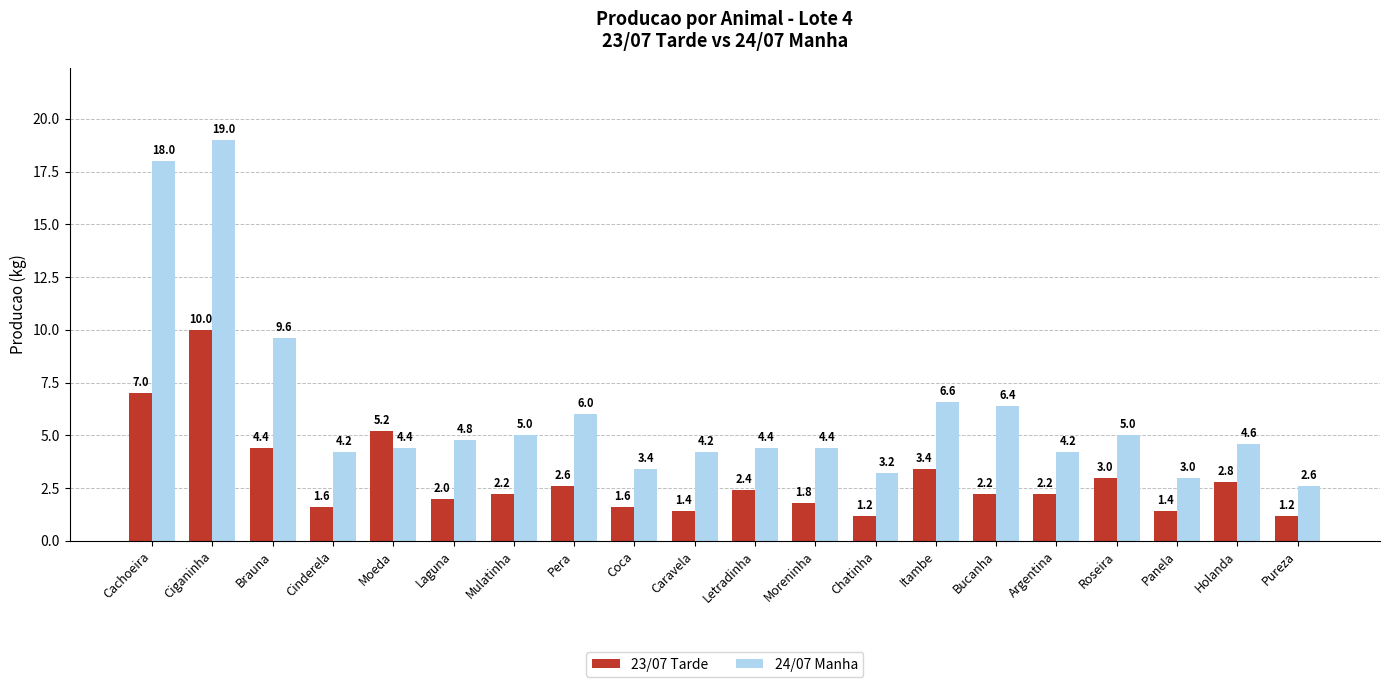

At which category is the sum across all series the highest?

Ciganinha